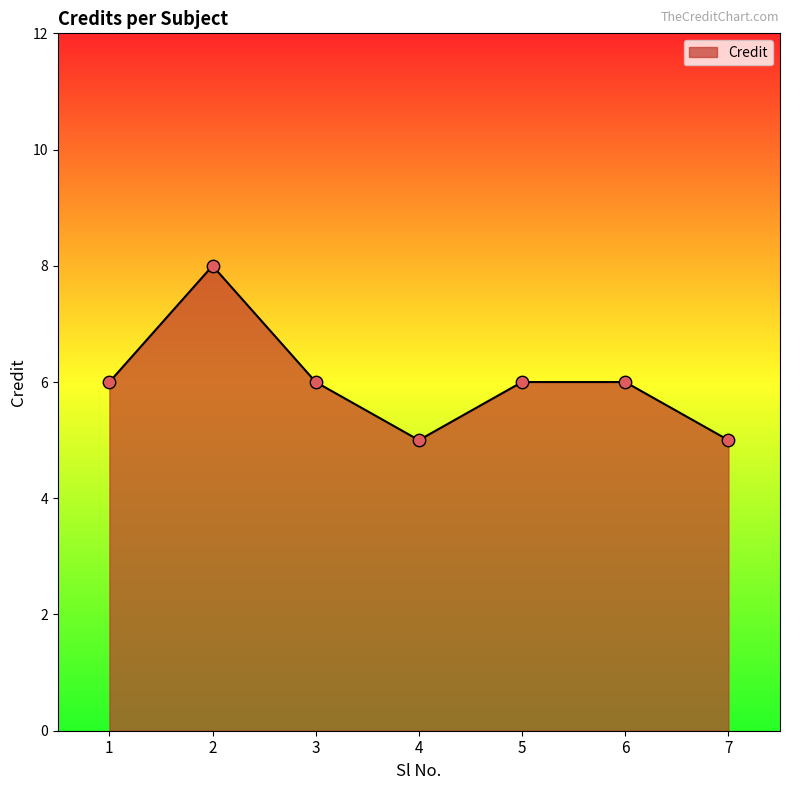

What is the change in value from 3 to 4?

-1